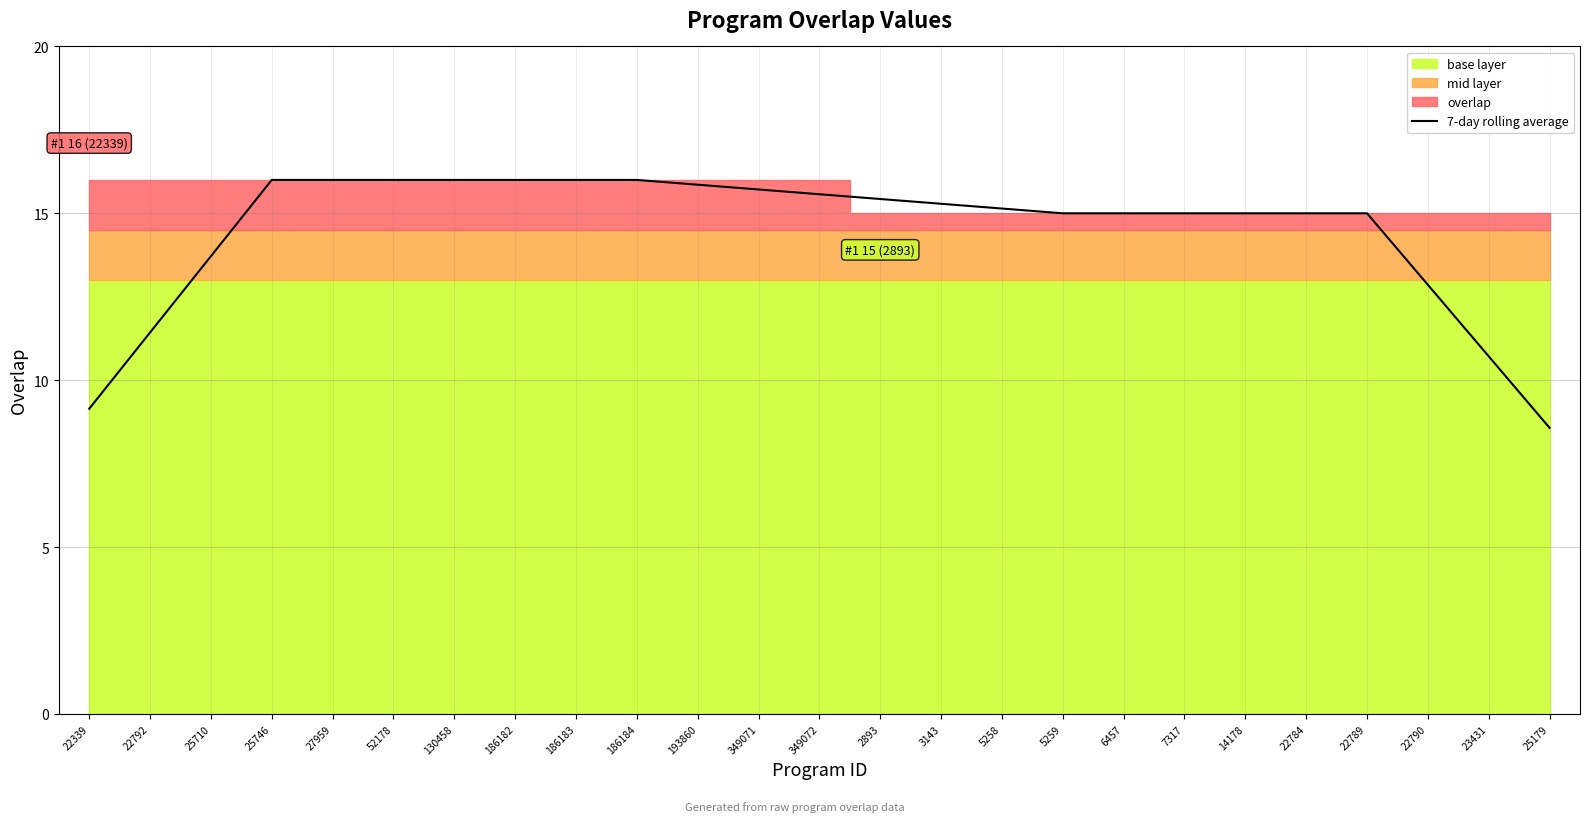

Where does the data first go above 15?

25746